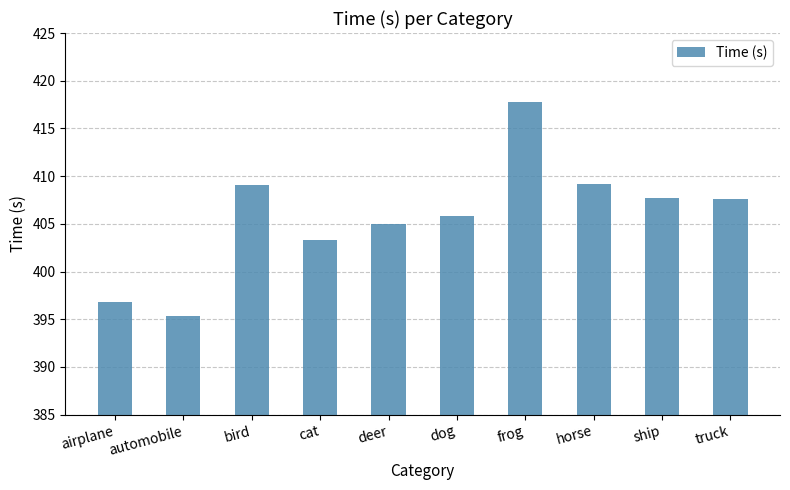

What is the difference between the second highest and second lowest values?

12.4